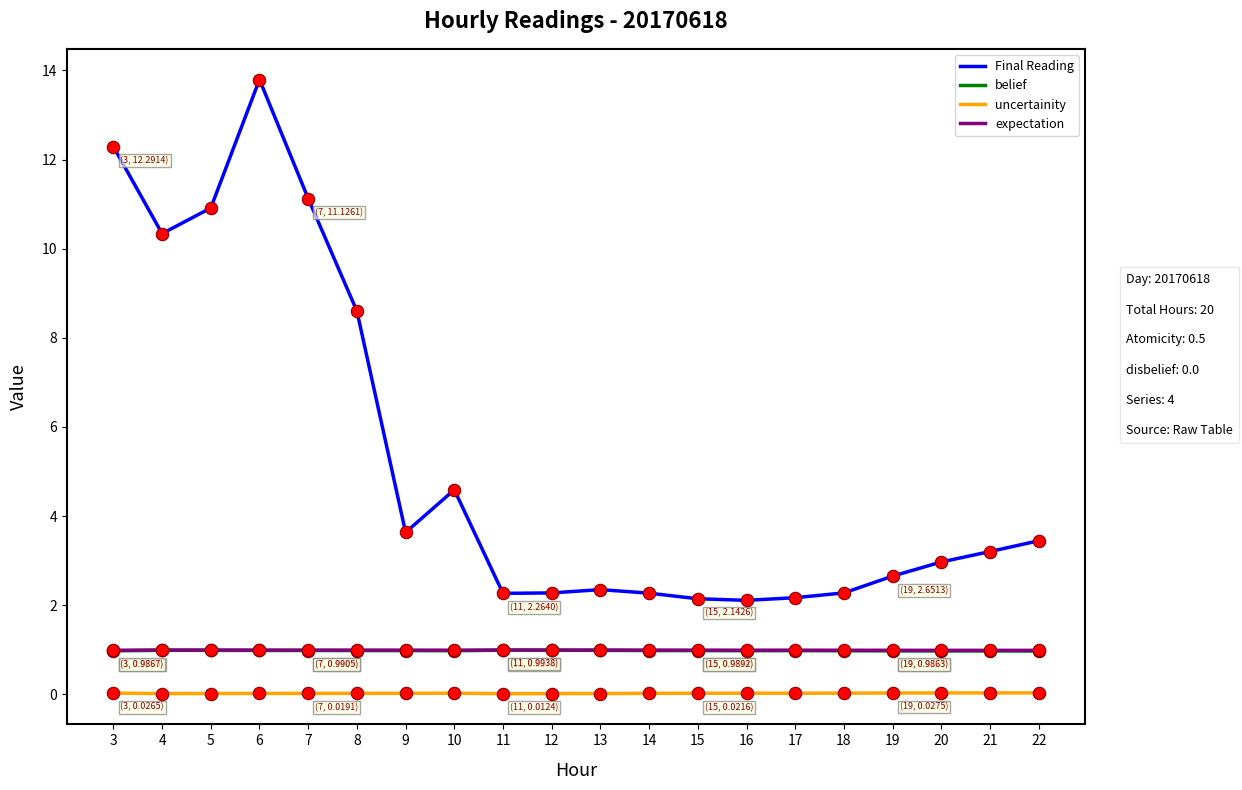

Which series changed the most between 4 and 9?

Final Reading